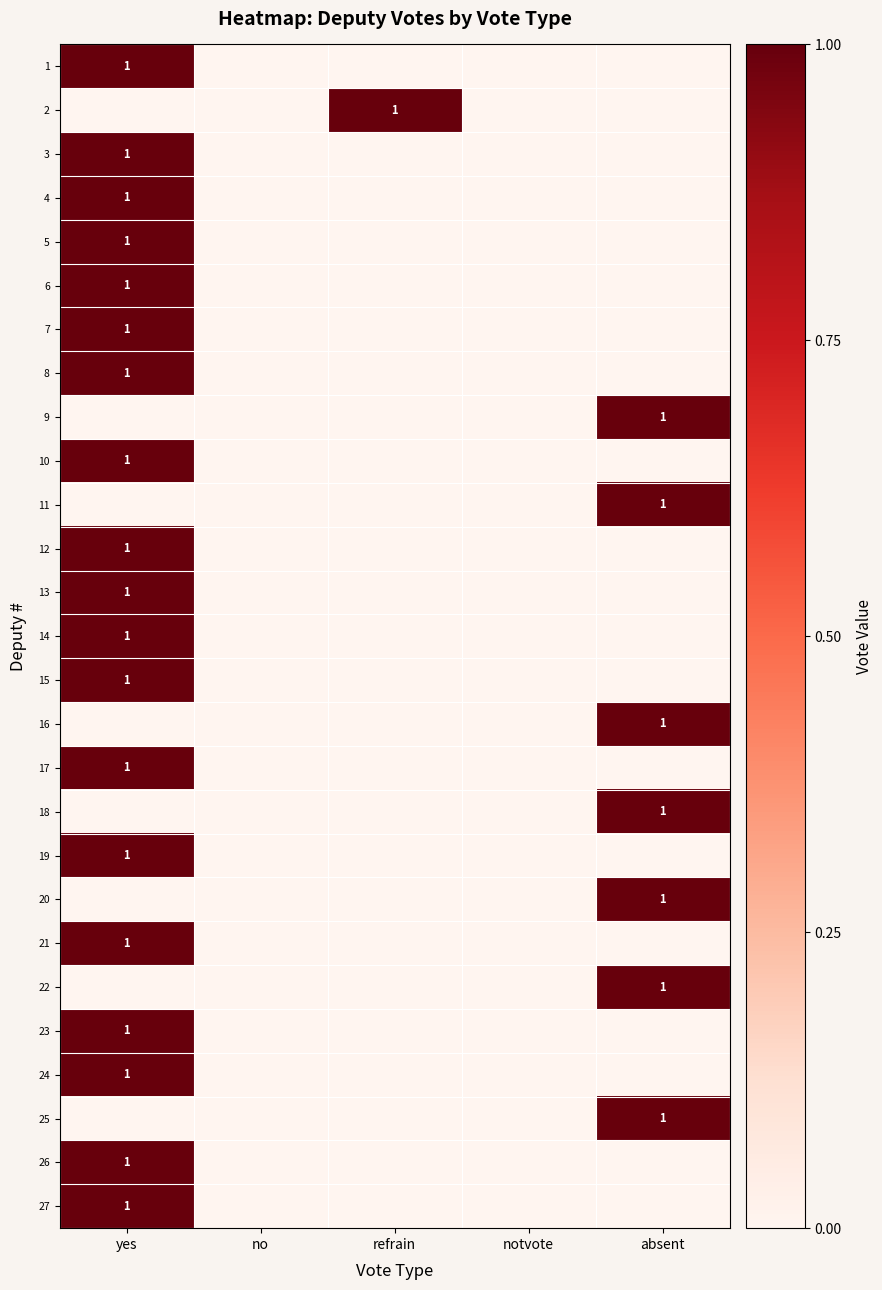

The value of 25 at absent is 2. True or false?

False